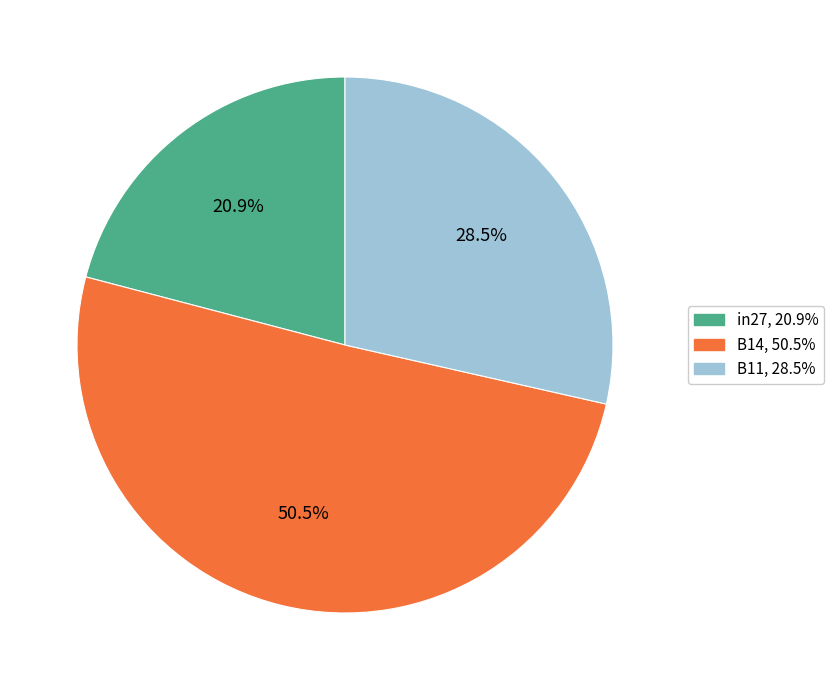

Between in27 and B11, which is larger?

B11